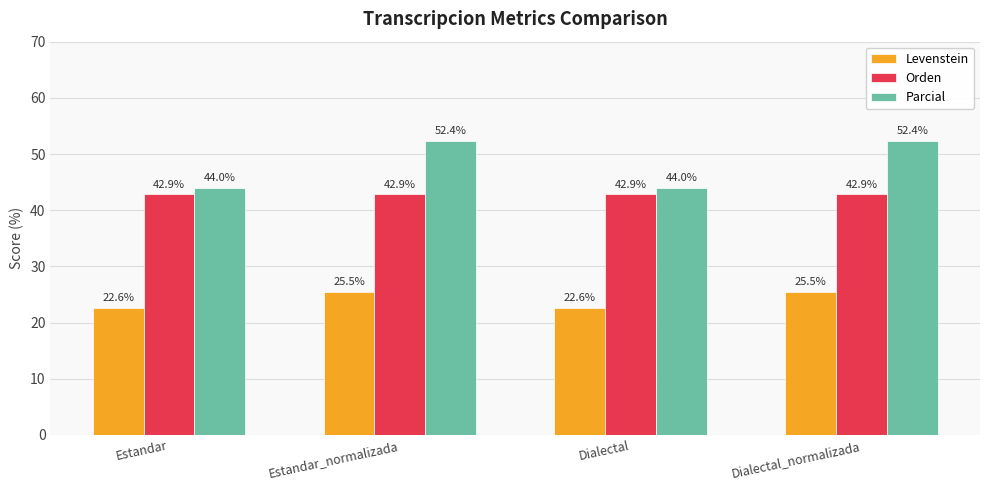

Reading right to left, list all the values displayed in this chart.

Levenstein: 25.5	22.6	25.5	22.6
Orden: 42.9	42.9	42.9	42.9
Parcial: 52.4	44.0	52.4	44.0